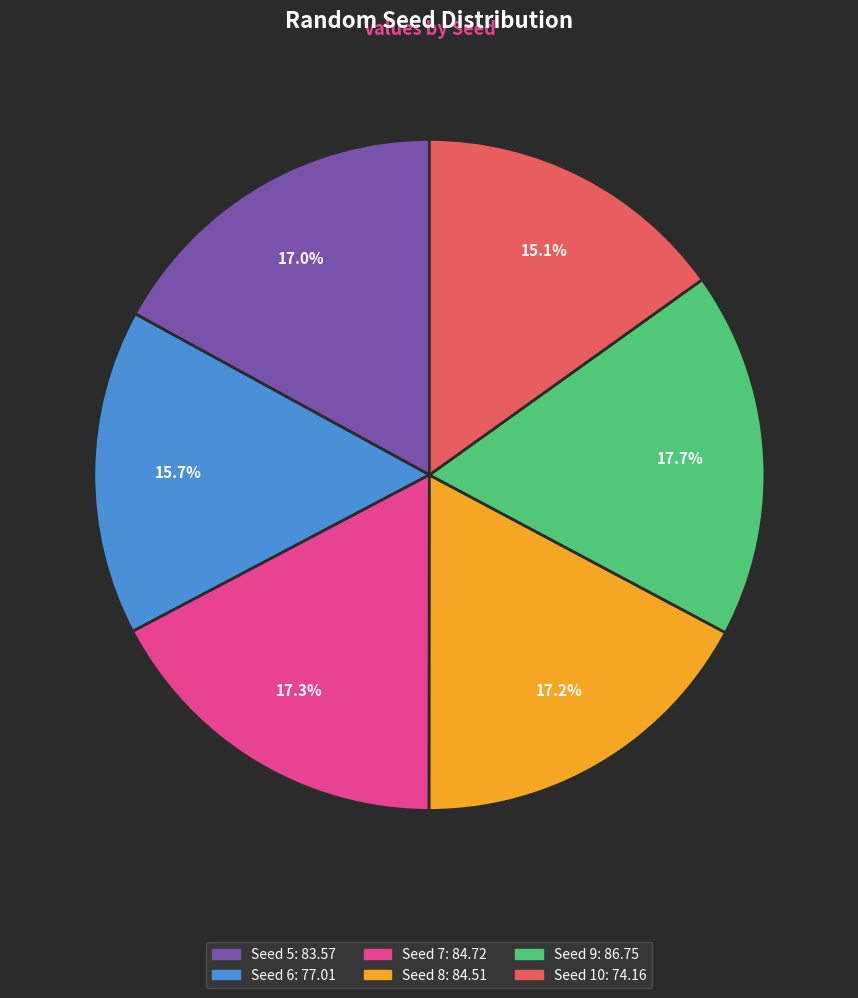

Is there any slice that represents more than half of the pie?

No